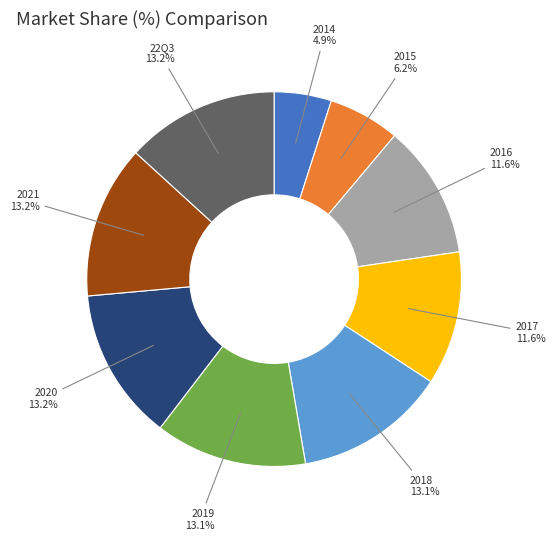

True or false: 2017 accounts for 18% of the total.

False